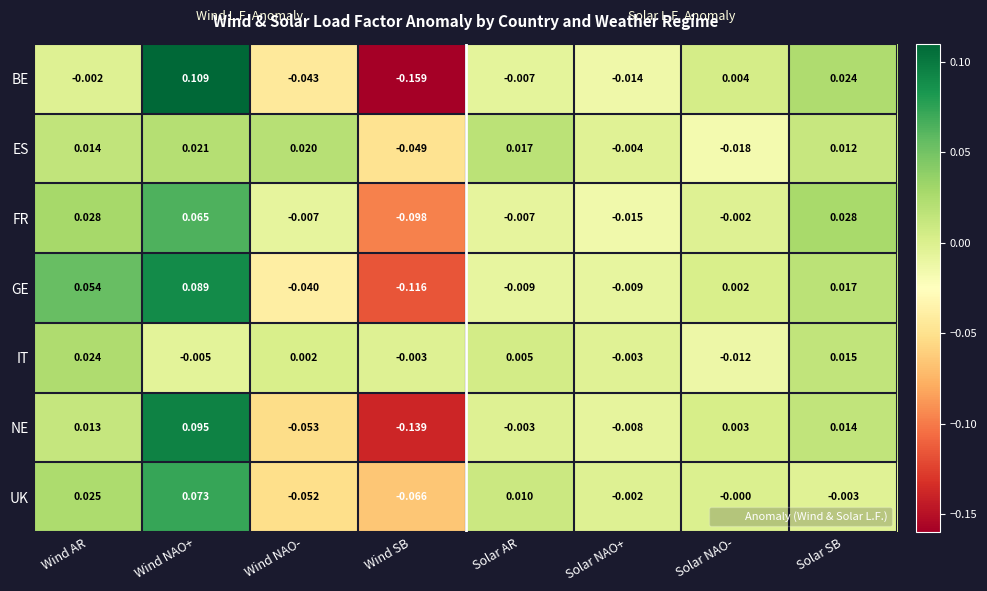

Is the value of NE at Wind NAO- greater than the value of BE at Wind NAO-?

No